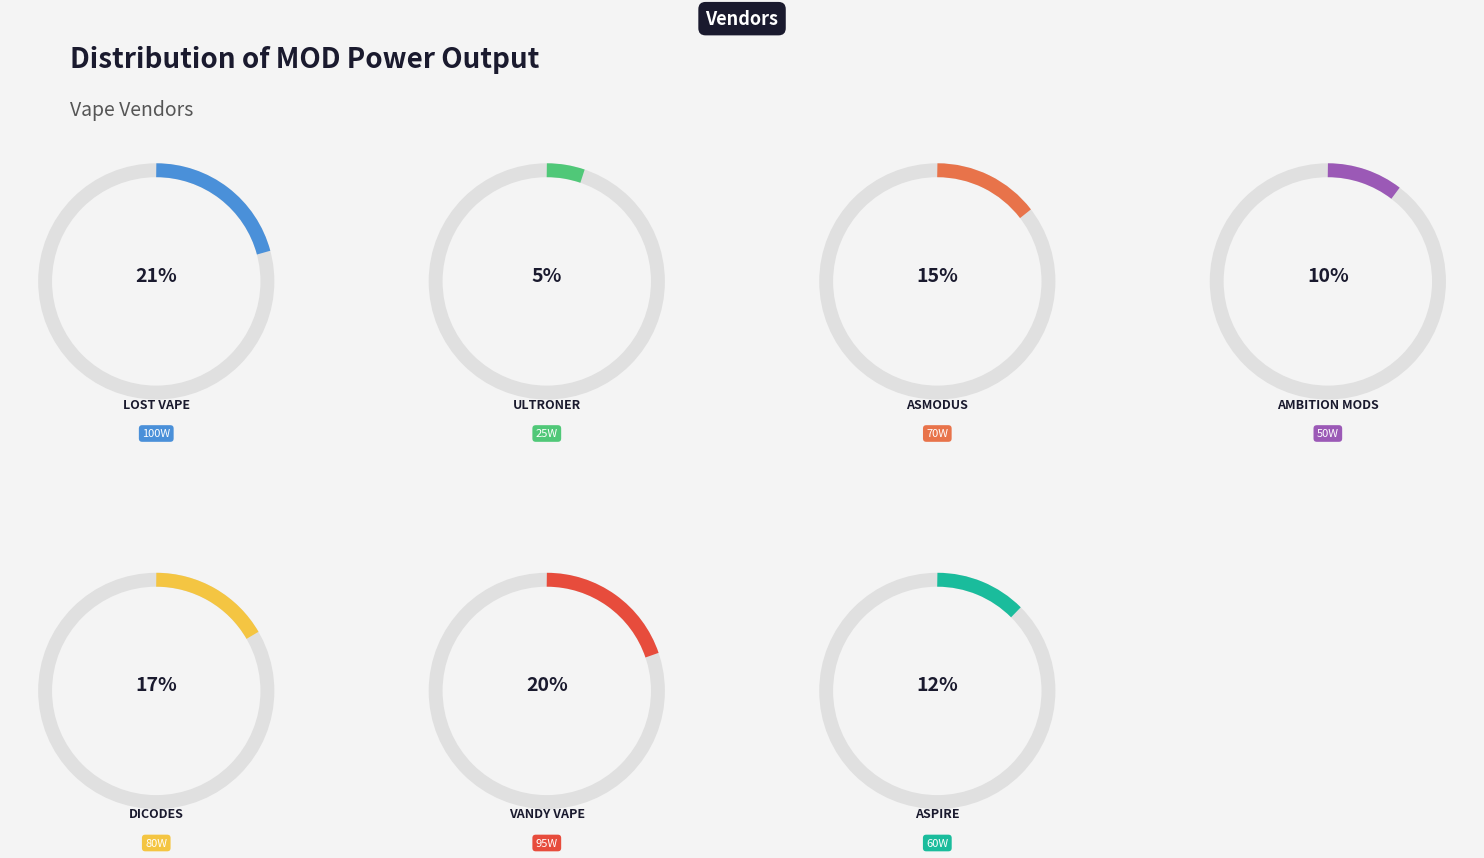

What is the ratio of the value at Vandy Vape to the value at Ultroner?

3.8